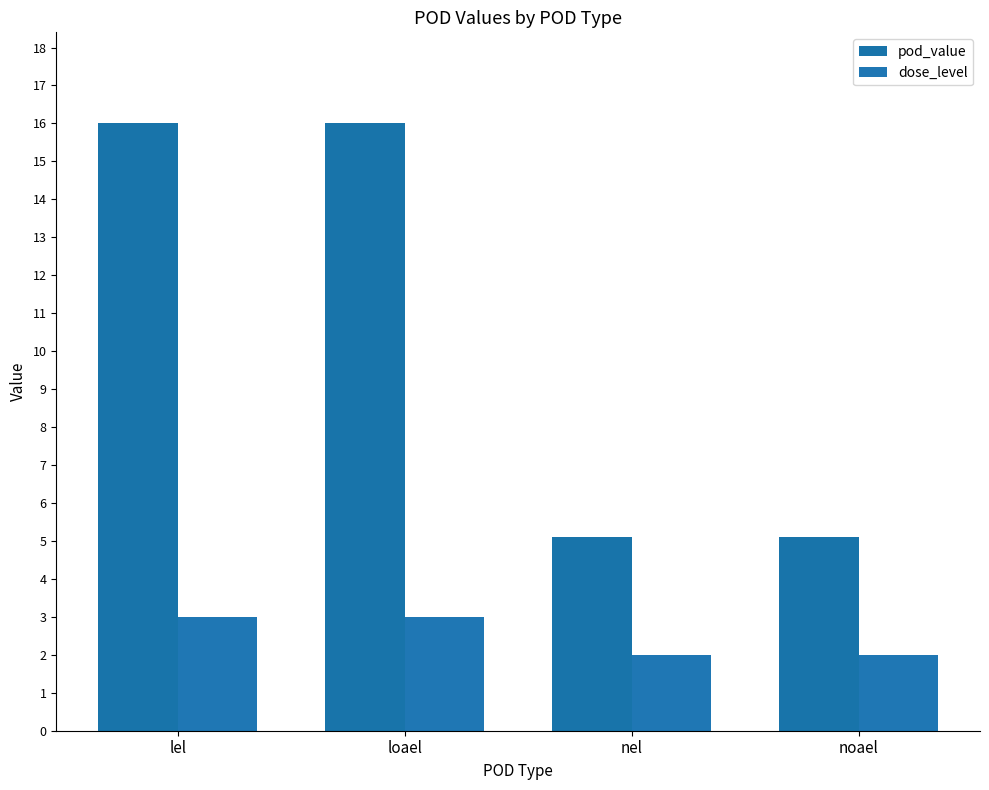

Is it true that pod_value equals 6.3 at loael?

False